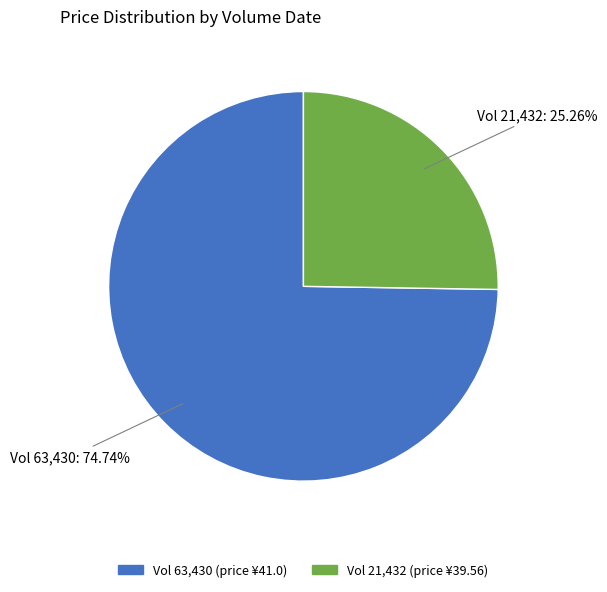

Is there any slice that represents more than half of the pie?

Yes